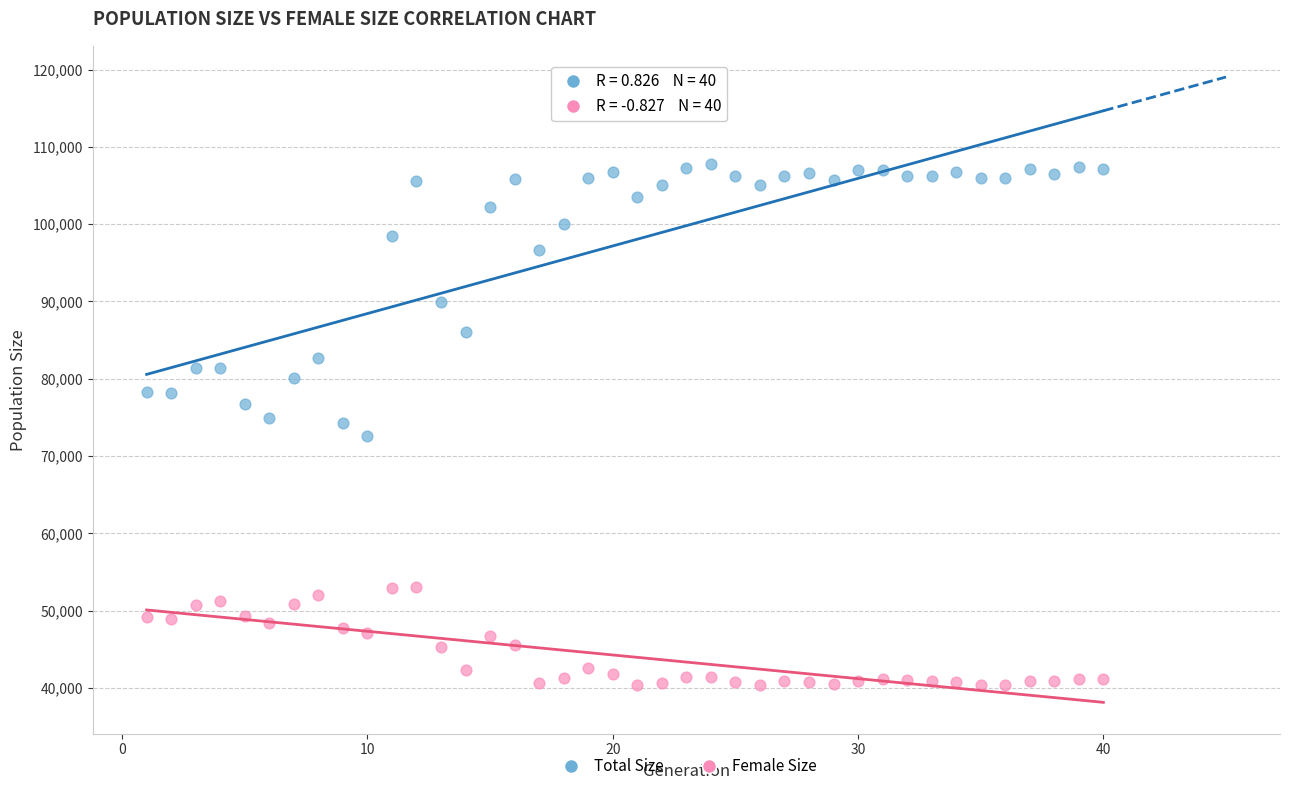

Which series has the widest spread of Y values?

Total Size